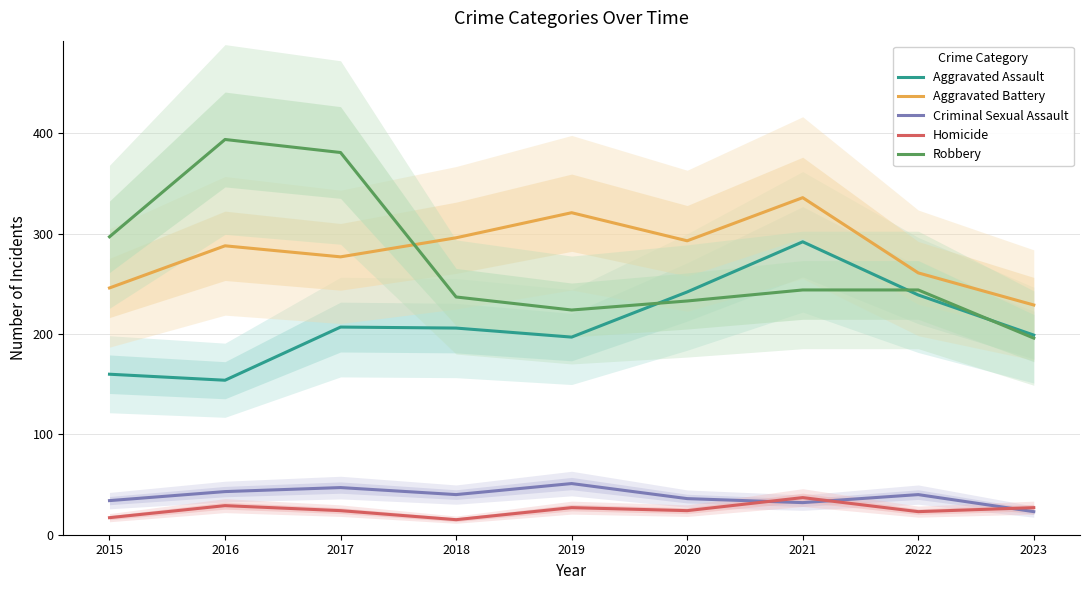

Rank the series by their maximum value, from lowest to highest.

Homicide, Criminal Sexual Assault, Aggravated Assault, Aggravated Battery, Robbery